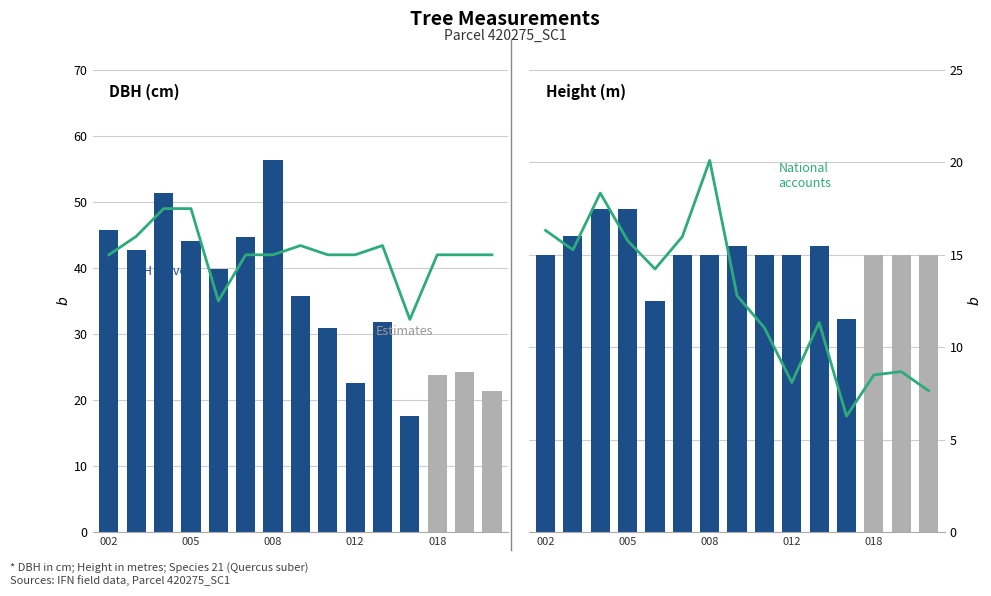

Is it true that h equals 24.0 at 008?

False